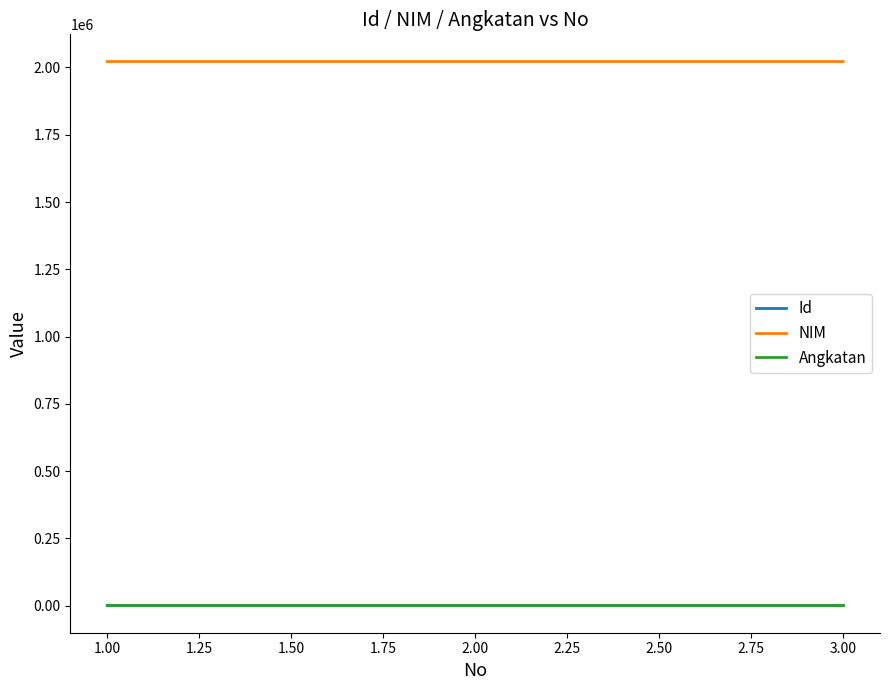

Is the value of NIM at 3.00 greater than the value of Angkatan at 3.00?

Yes